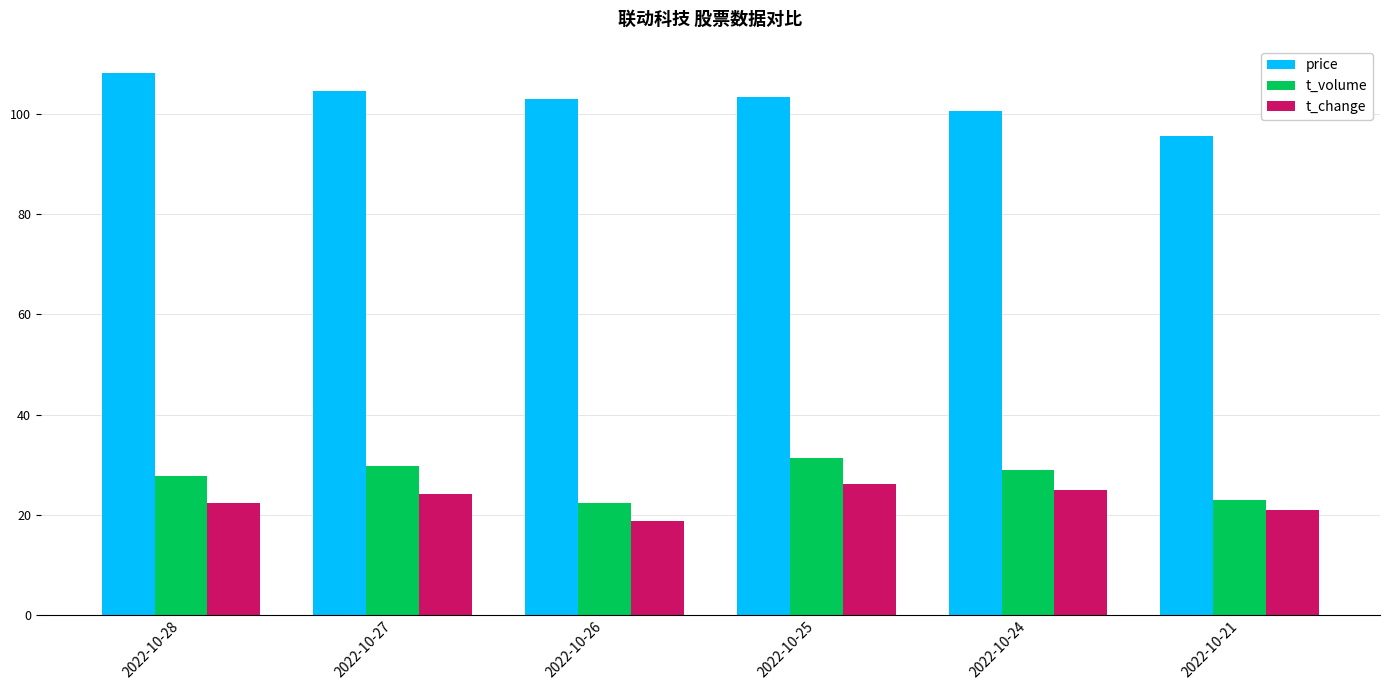

The t_volume series shows 22.4 at 2022-10-26. True or false?

True